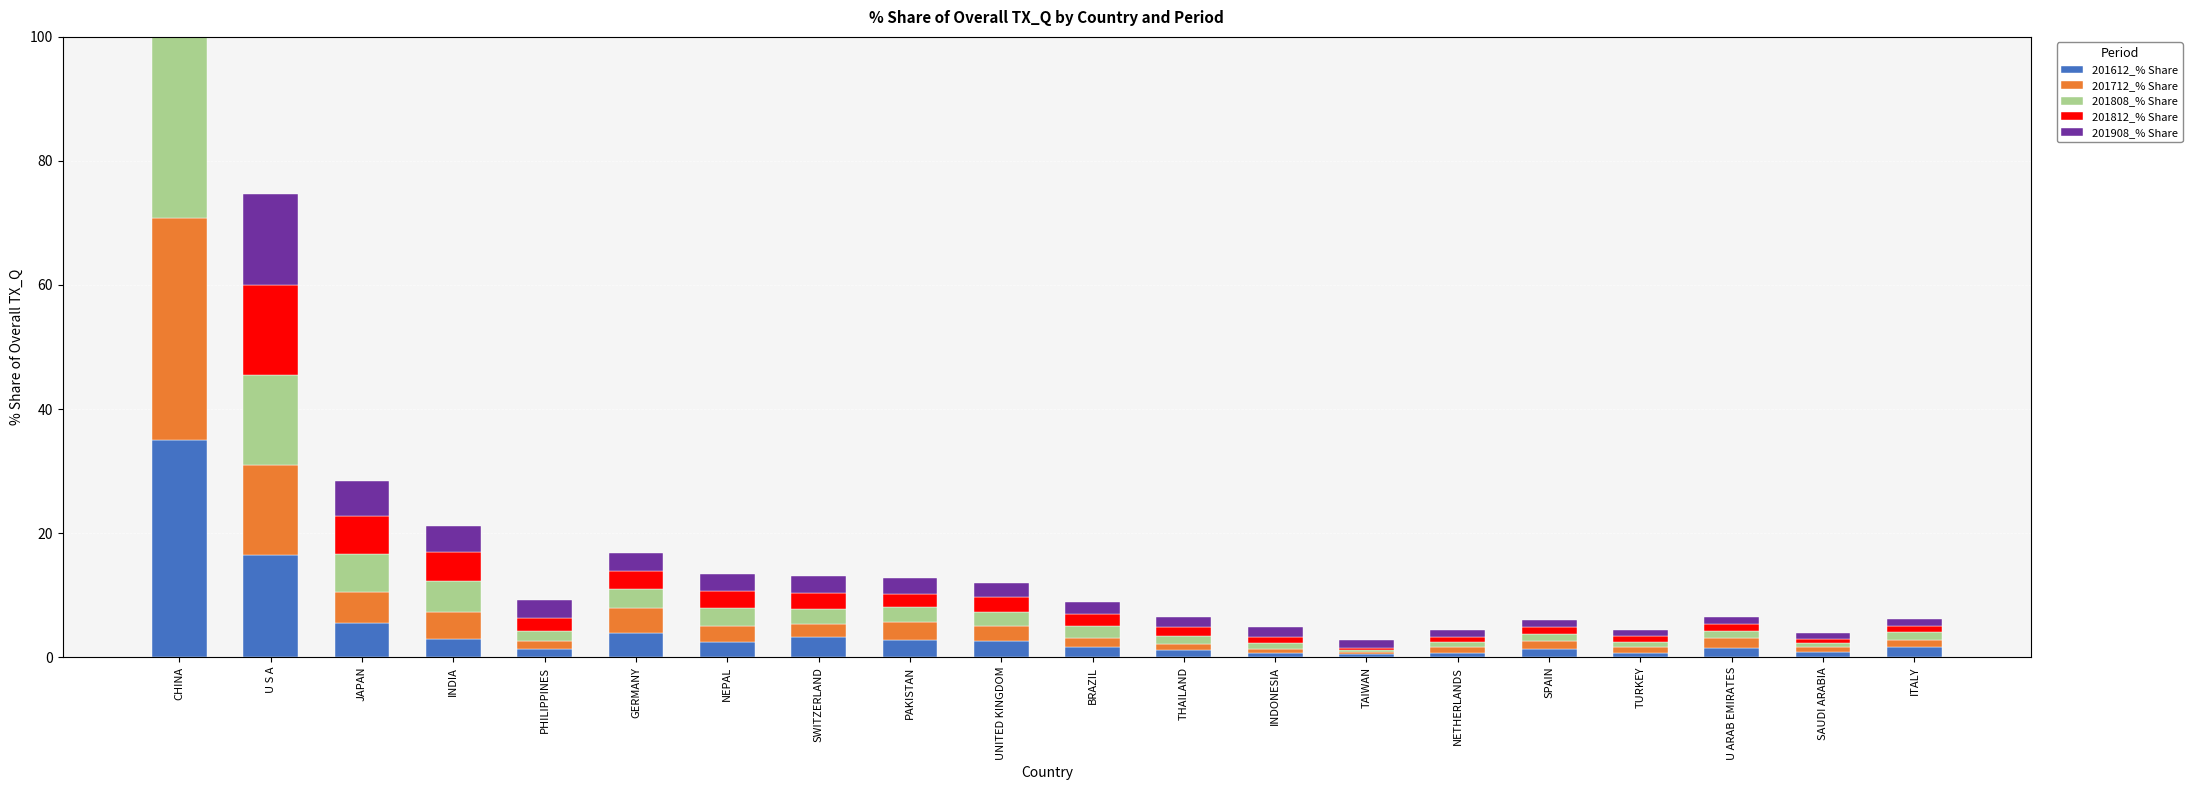

Which series has the widest spread of values?

201808_% Share